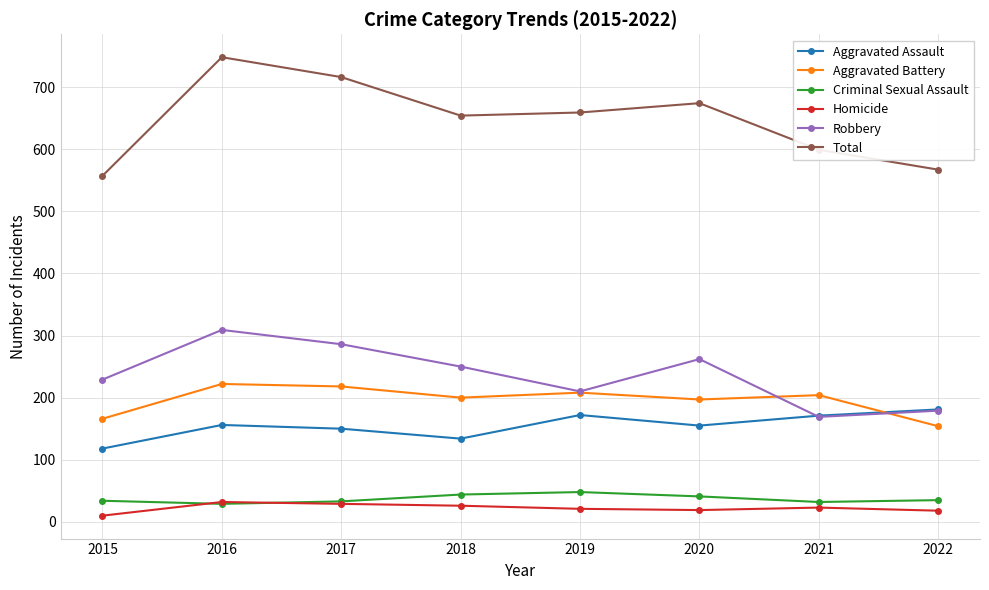

How many values in the Robbery series are below 250?

4